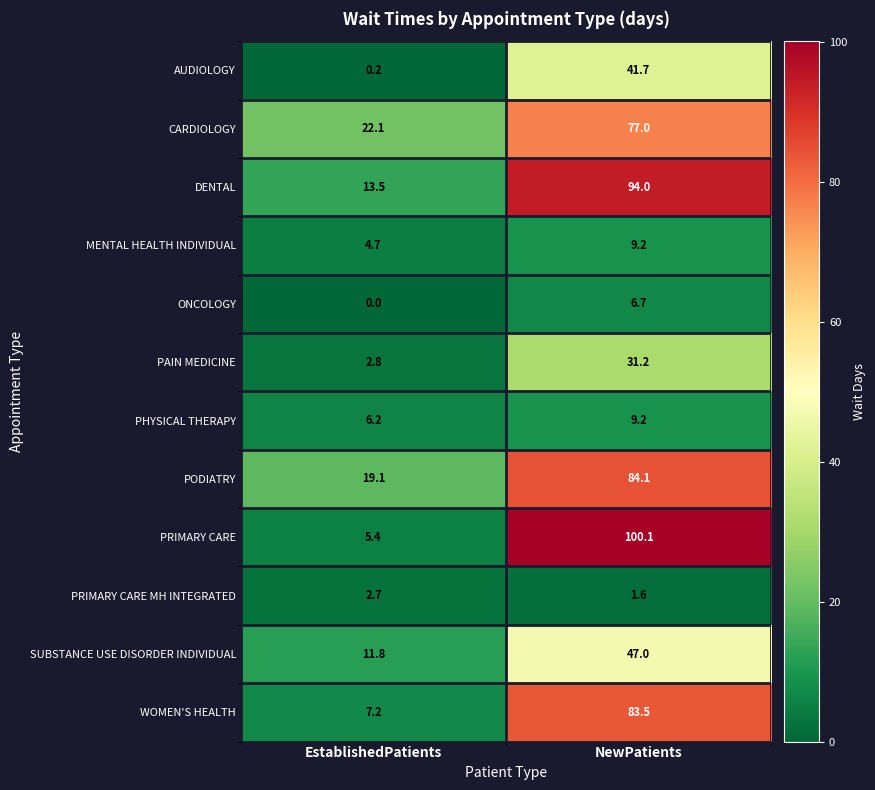

What is the greatest value displayed?

100.1